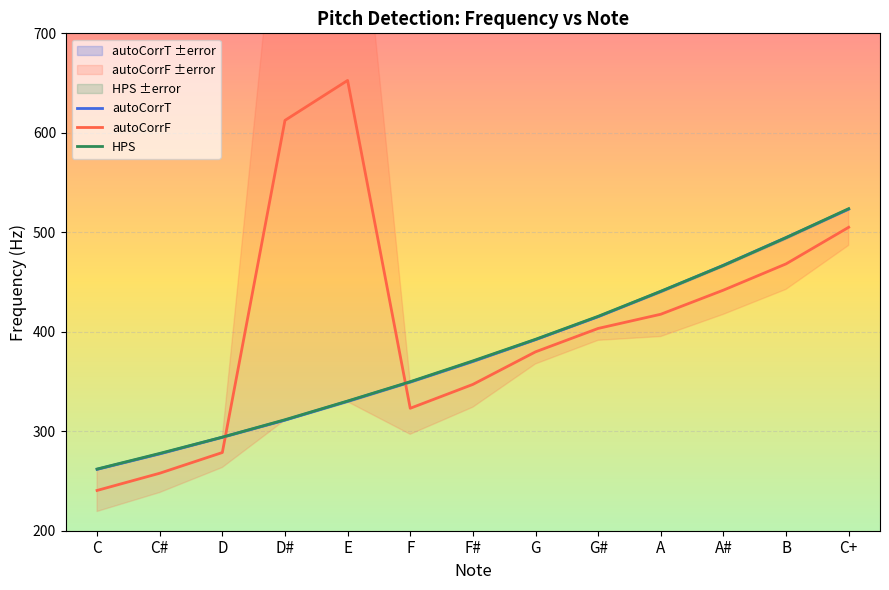

Read the autoCorrF value at F#.

347.1